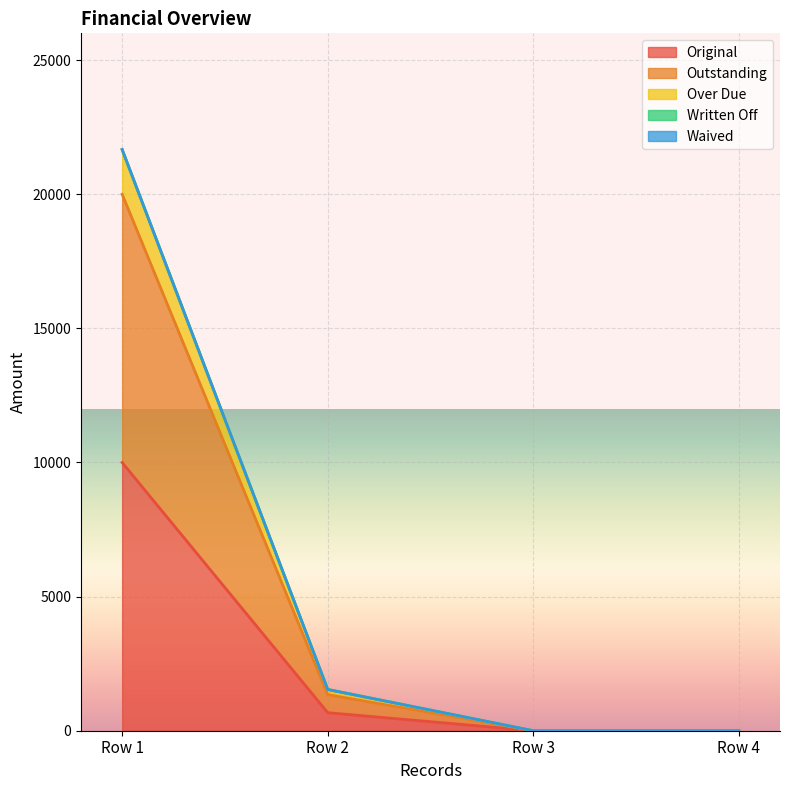

How many data points in Outstanding are less than 1344?

2